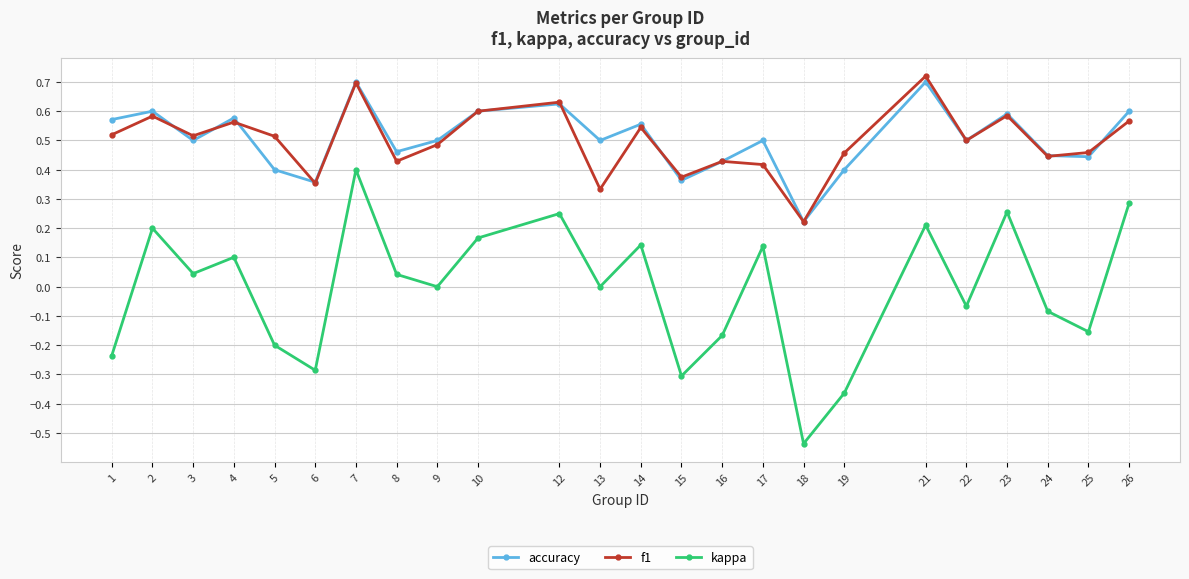

Is it true that kappa equals 0.6 at 7?

False